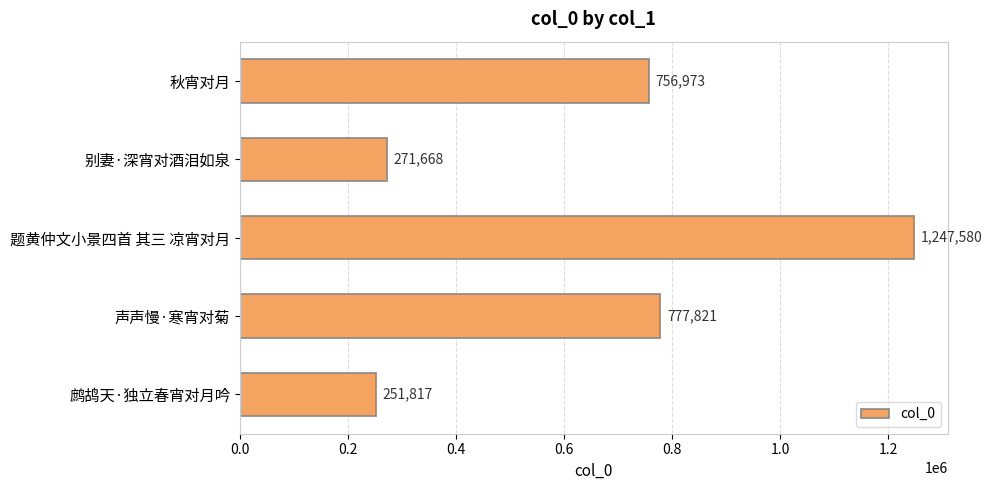

Which category has the highest value across all series?

题黄仲文小景四首 其三 凉宵对月